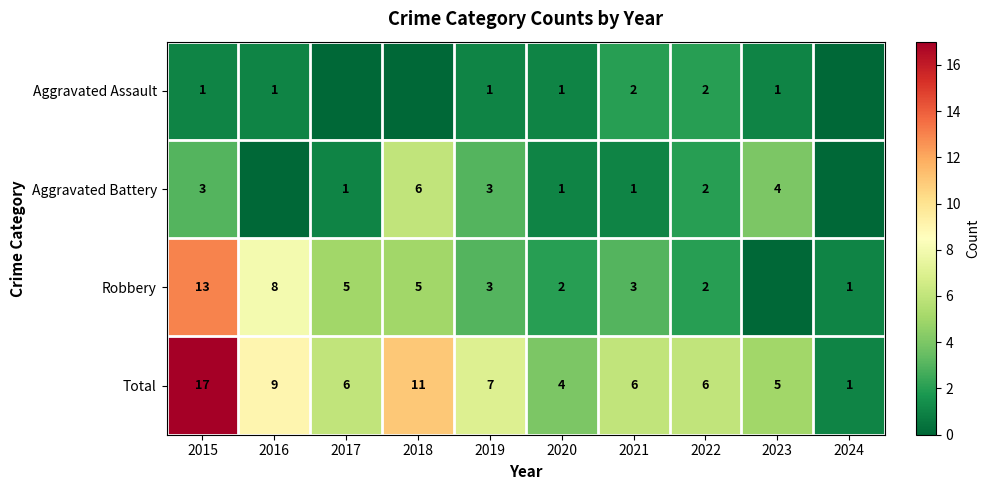

What is the difference between the highest and lowest values at 2022?

4